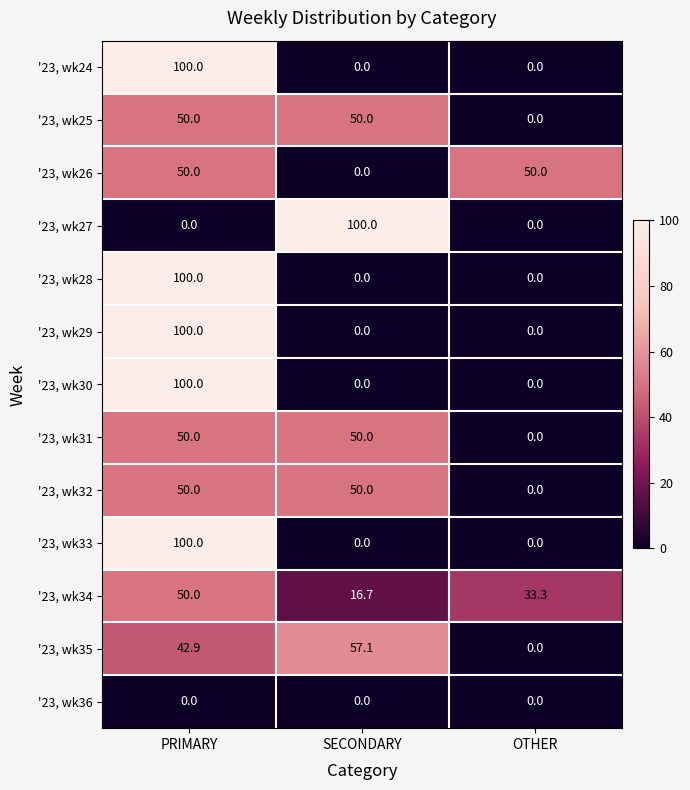

At which label does '23, wk34 first exceed 33?

PRIMARY